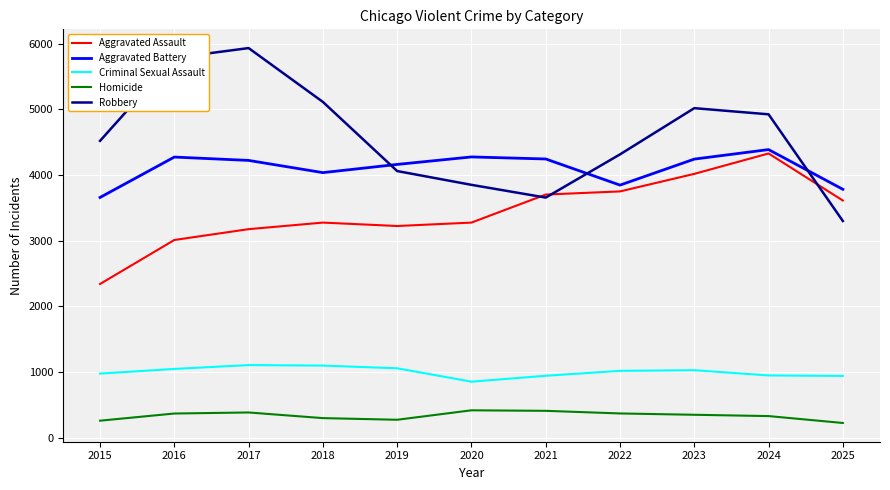

Rank the series at 2016 from lowest to highest value.

Homicide, Criminal Sexual Assault, Aggravated Assault, Aggravated Battery, Robbery